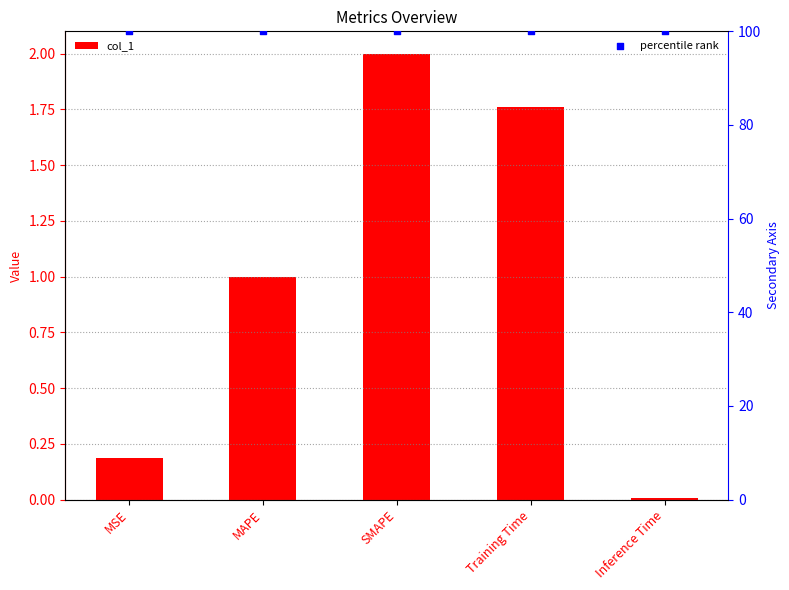

At which category is the sum across all series the highest?

SMAPE